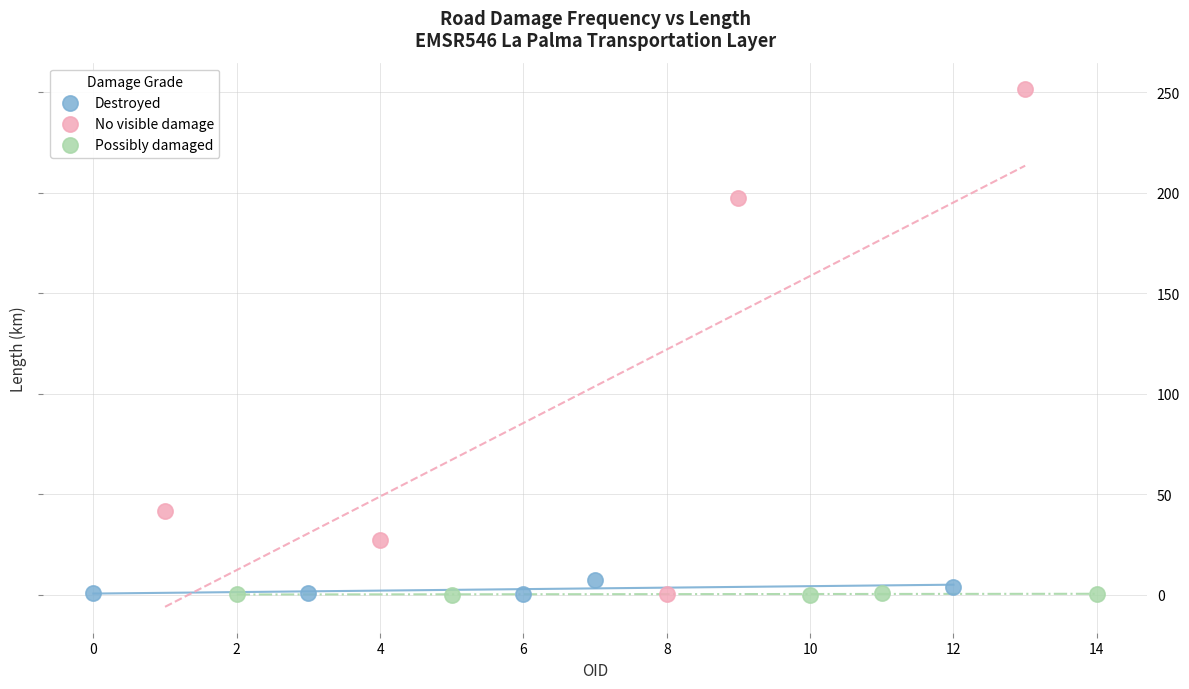

What are all the series names shown in the legend?

Destroyed, No visible damage, Possibly damaged